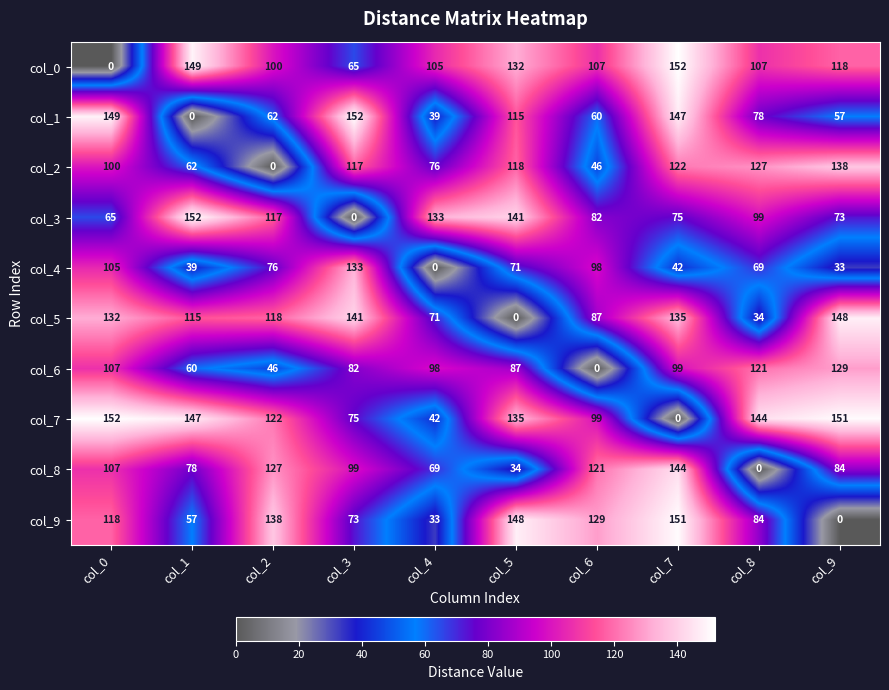

Read the col_2 value at col_9.

138